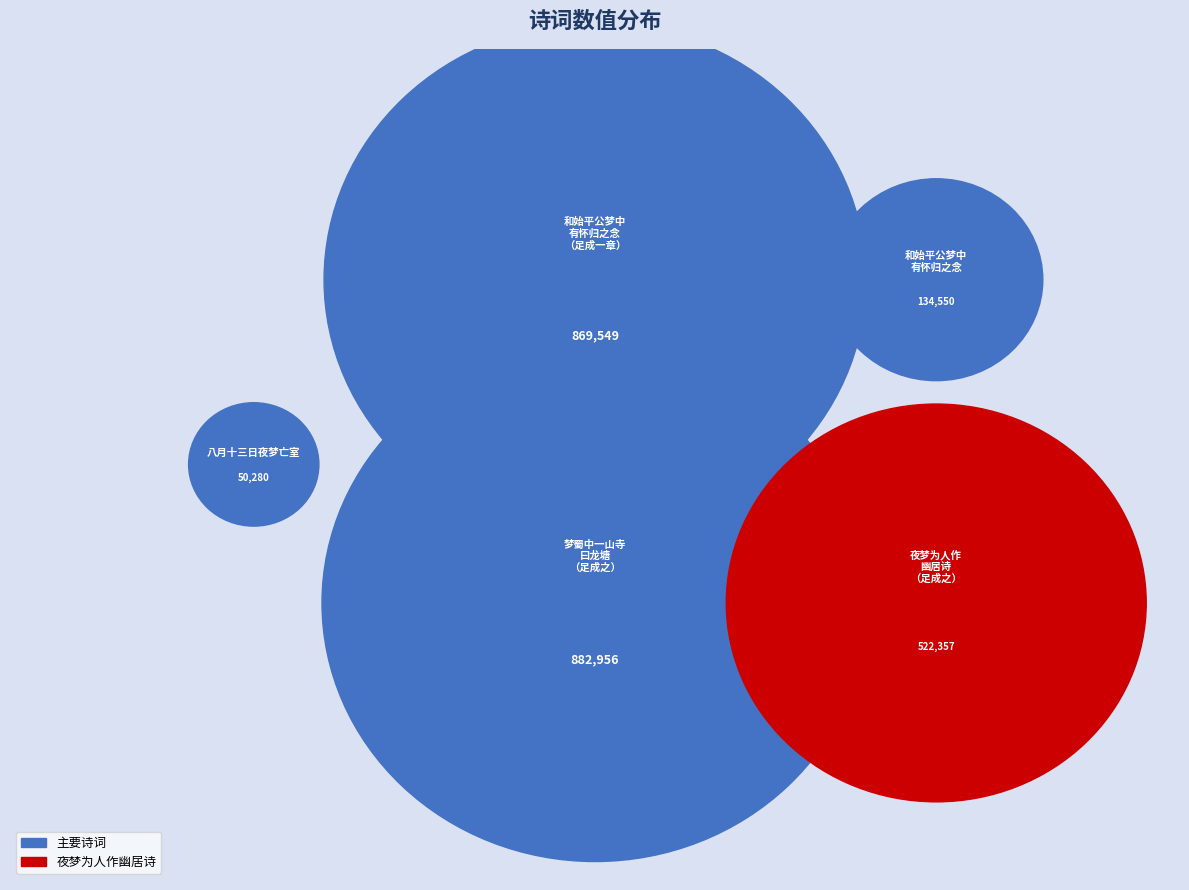

How many segments does this pie chart have?

5